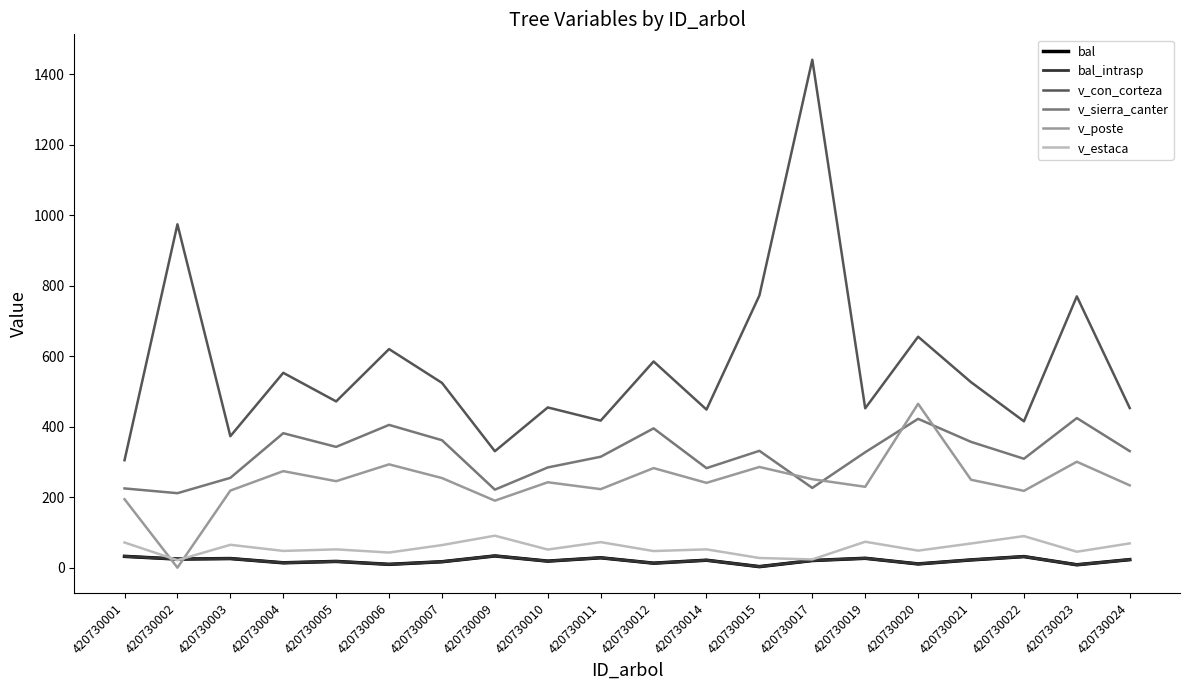

Is this an area chart (filled region under the line)?

No